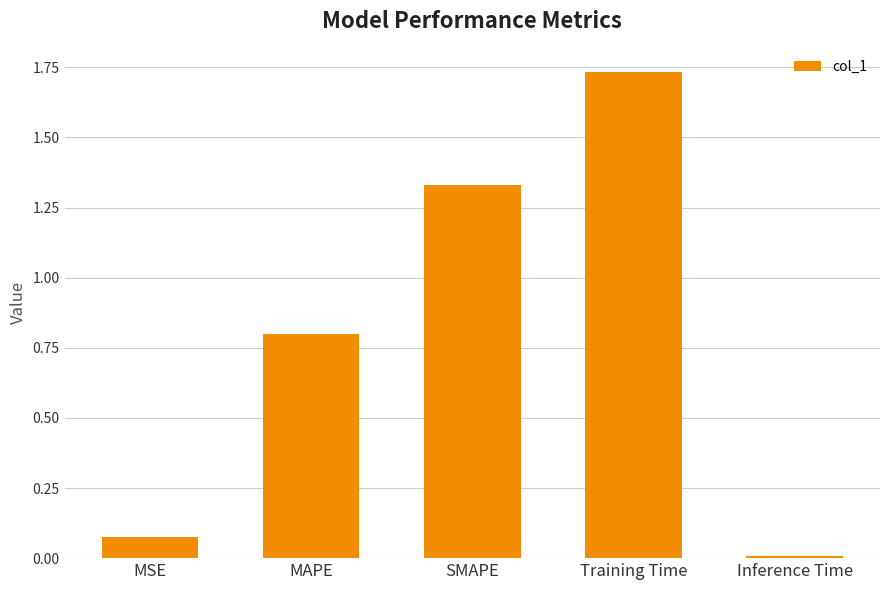

Which label corresponds to the largest value in the chart?

Training Time